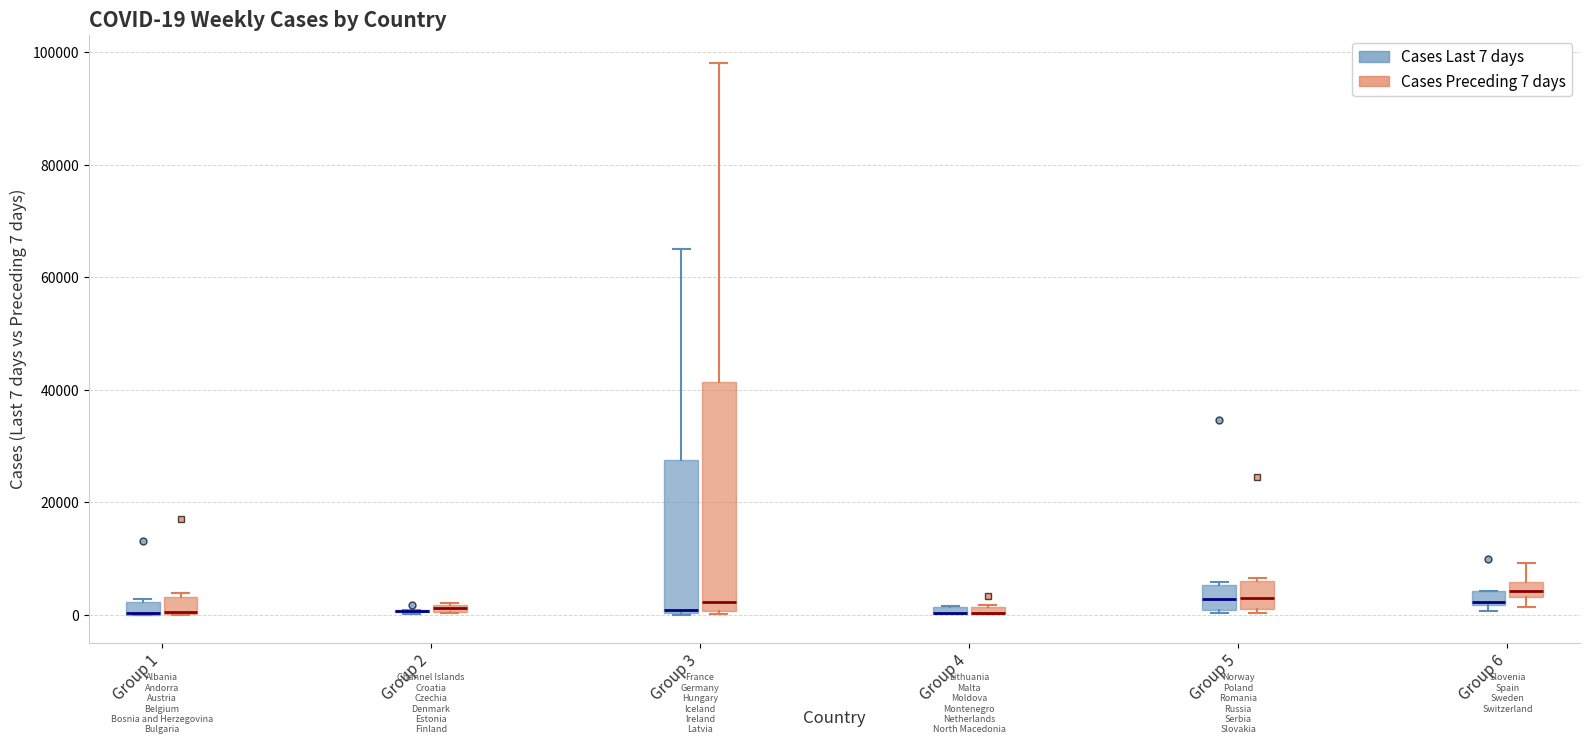

Comparing the boxes themselves (not the whiskers), which one is the tallest?

Group 3 (Cases Preceding 7 days)